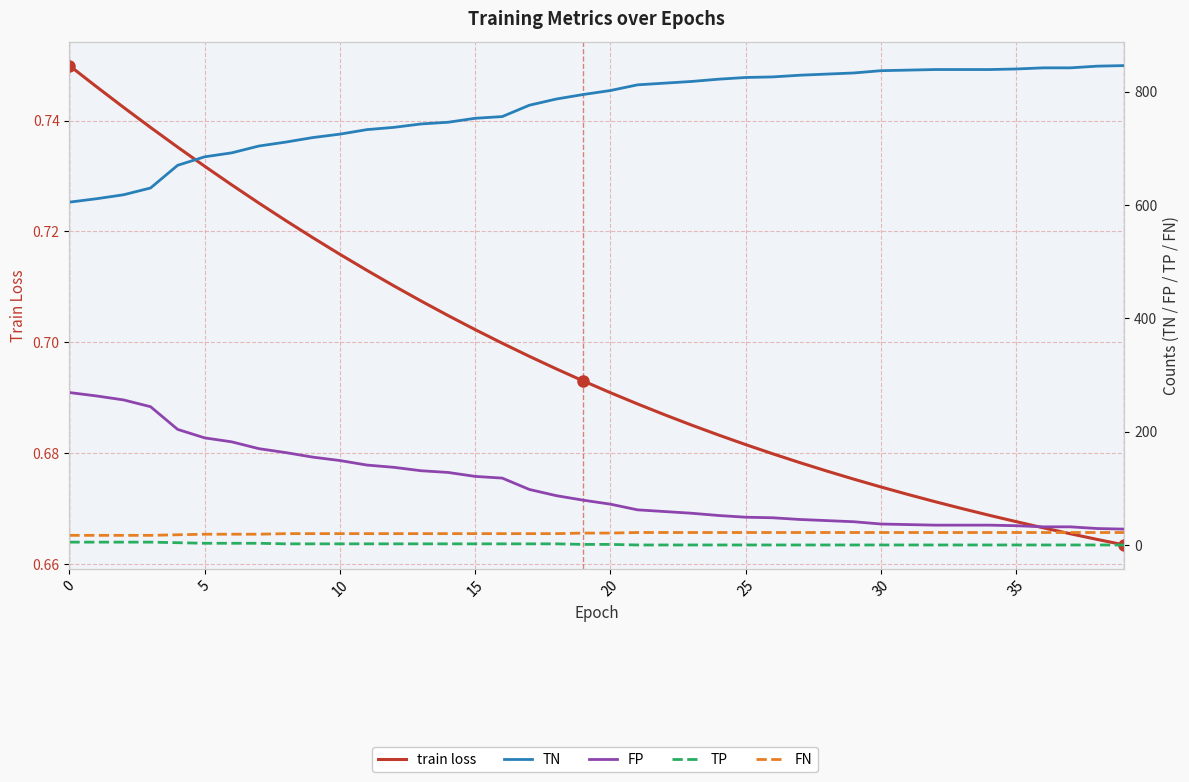

What is the label of the 20th point from the left?

19